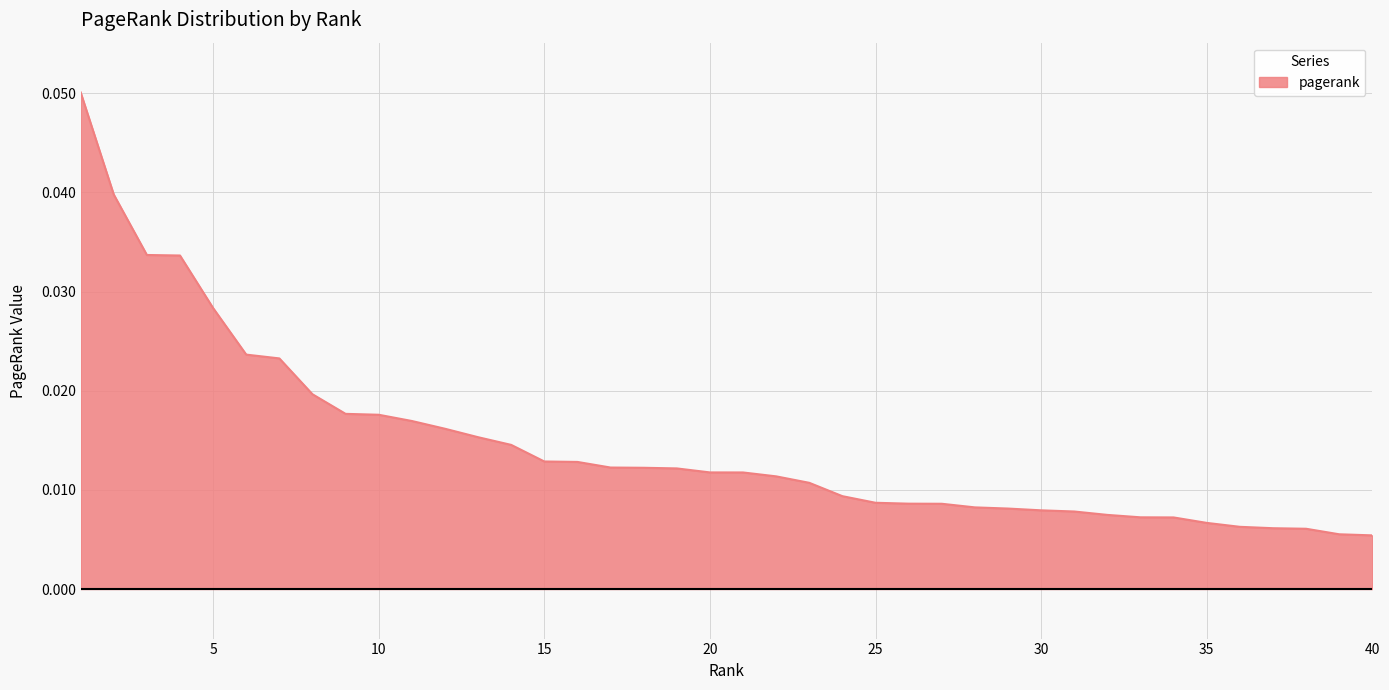

Rank the categories by value from lowest to highest.

40, 39, 38, 37, 36, 35, 34, 33, 32, 31, 30, 29, 28, 27, 26, 25, 24, 23, 22, 21, 20, 19, 18, 17, 16, 15, 14, 13, 12, 11, 10, 9, 8, 7, 6, 5, 4, 3, 2, 1